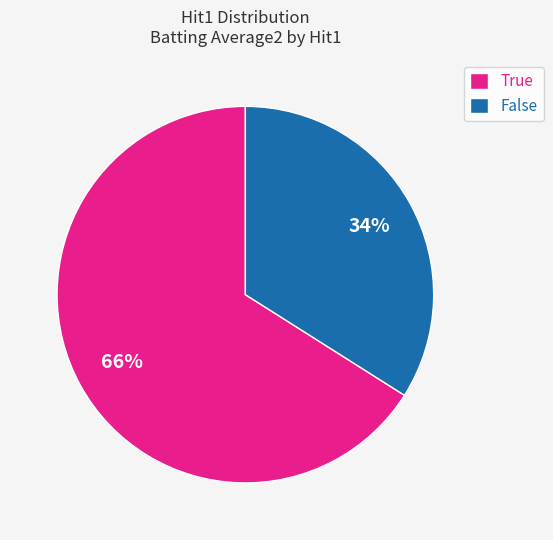

Does False account for over 50% of the chart?

No